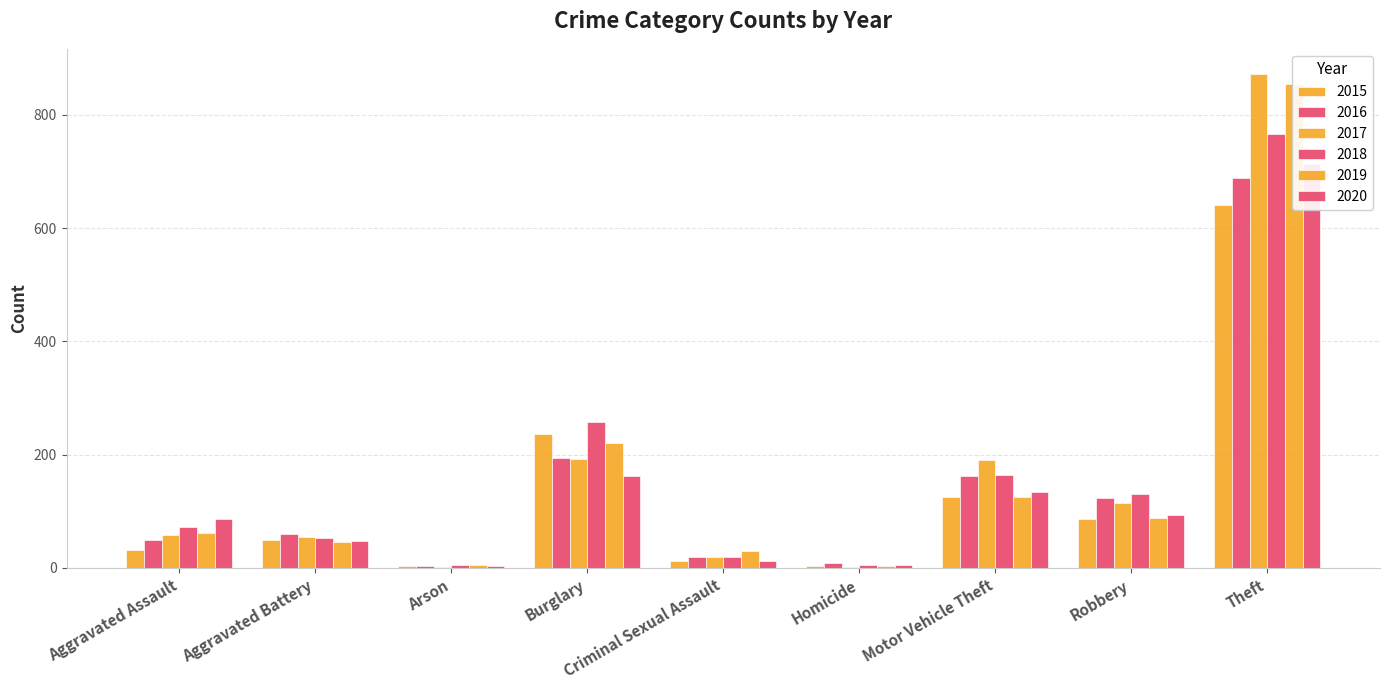

What position from the left is Robbery?

8